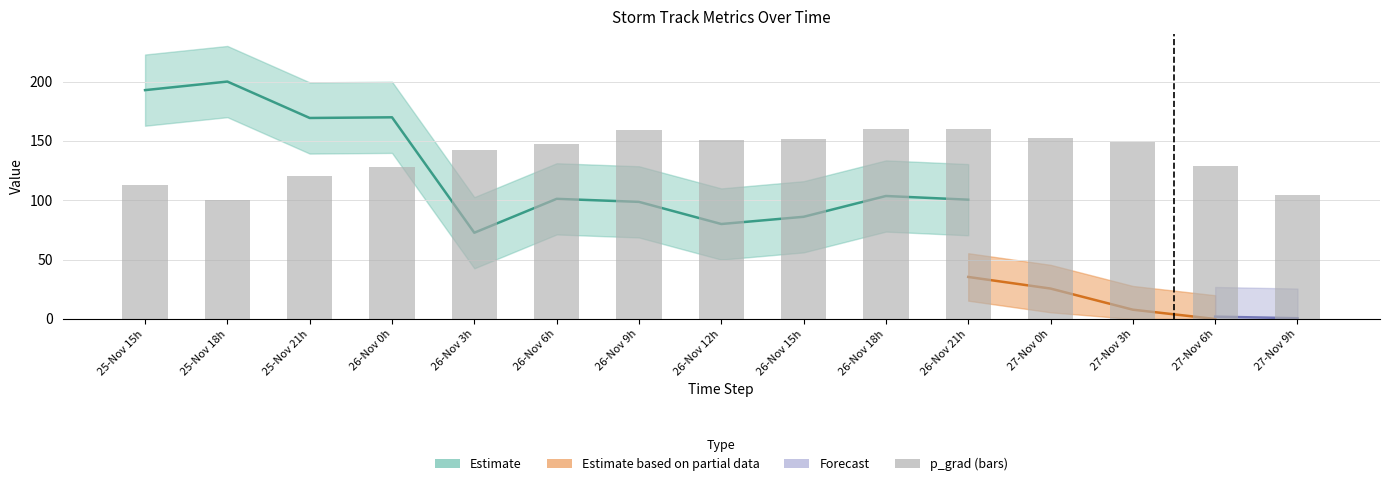

At which label is the value closest to 130?

27-Nov 6h